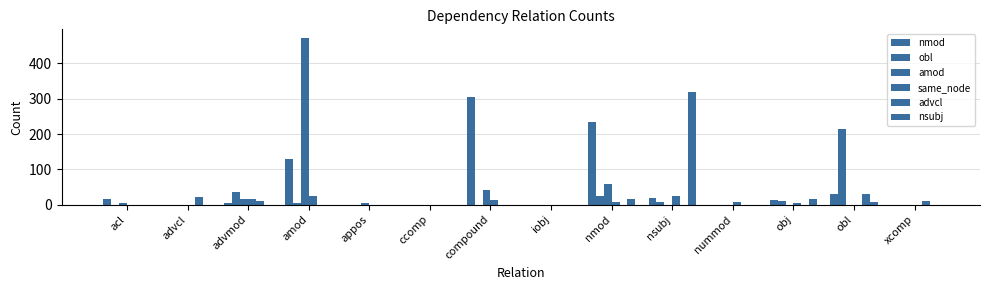

Count the number of categories in the chart.

14